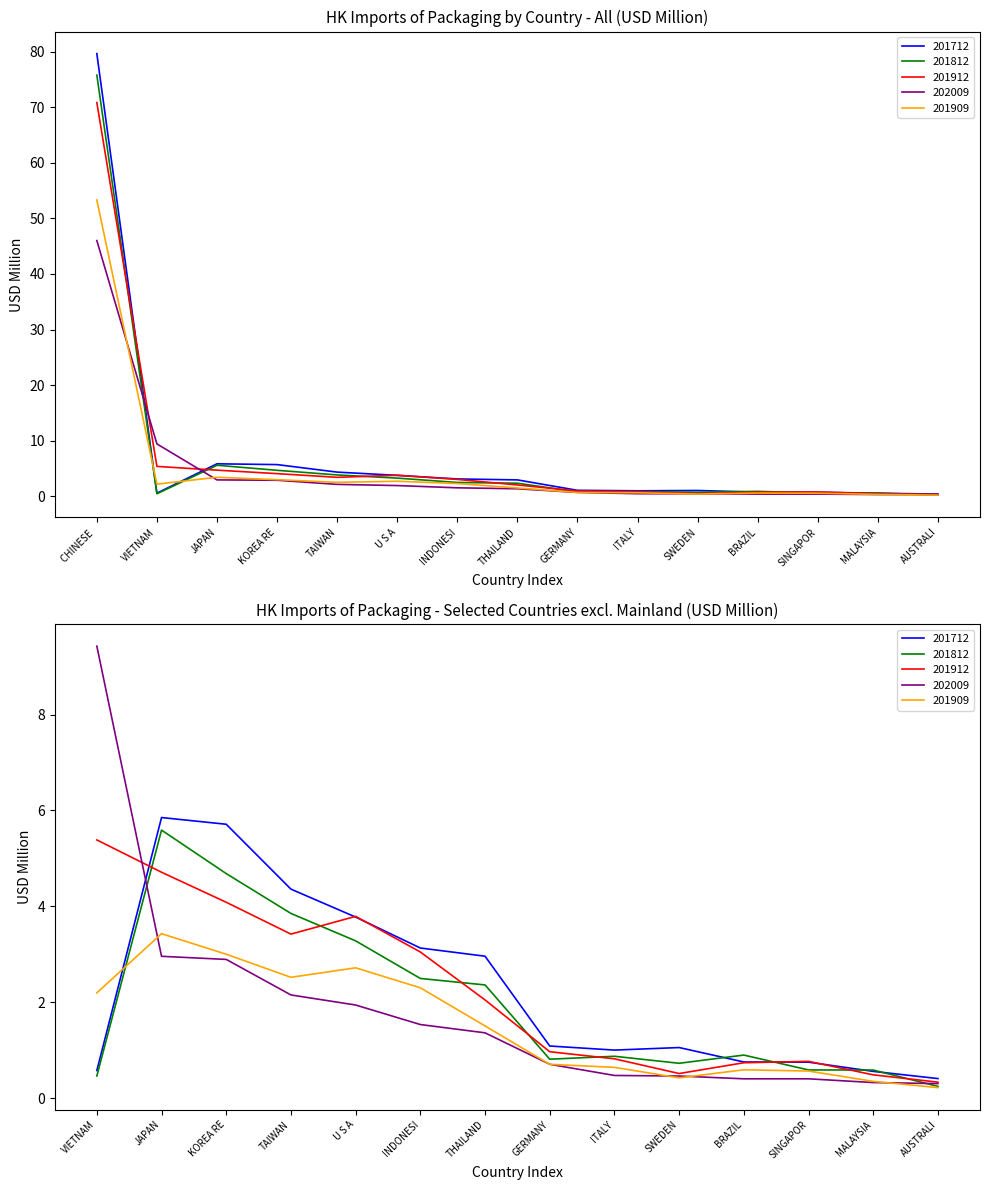

Rank the series by their maximum value, from highest to lowest.

201712, 201812, 201912, 201909, 202009